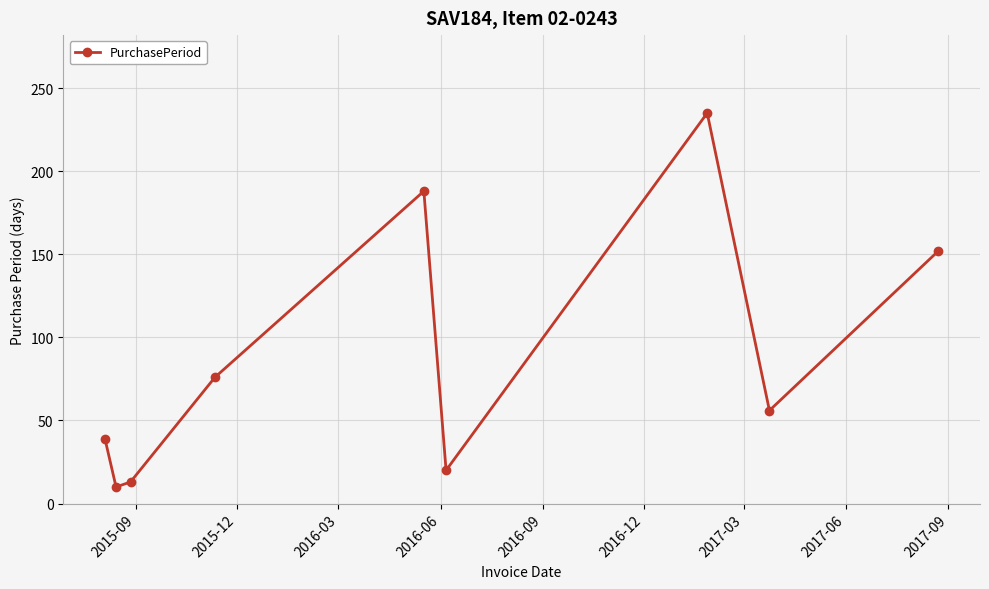

What is the value of the 4th point from the left?

76